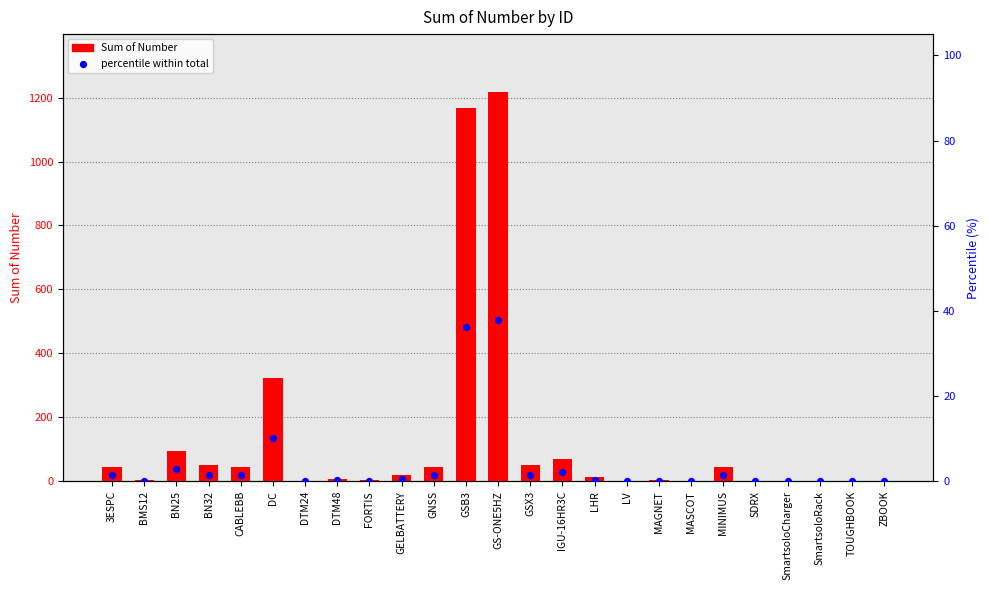

At which category is the sum across all series the highest?

GS-ONE5HZ